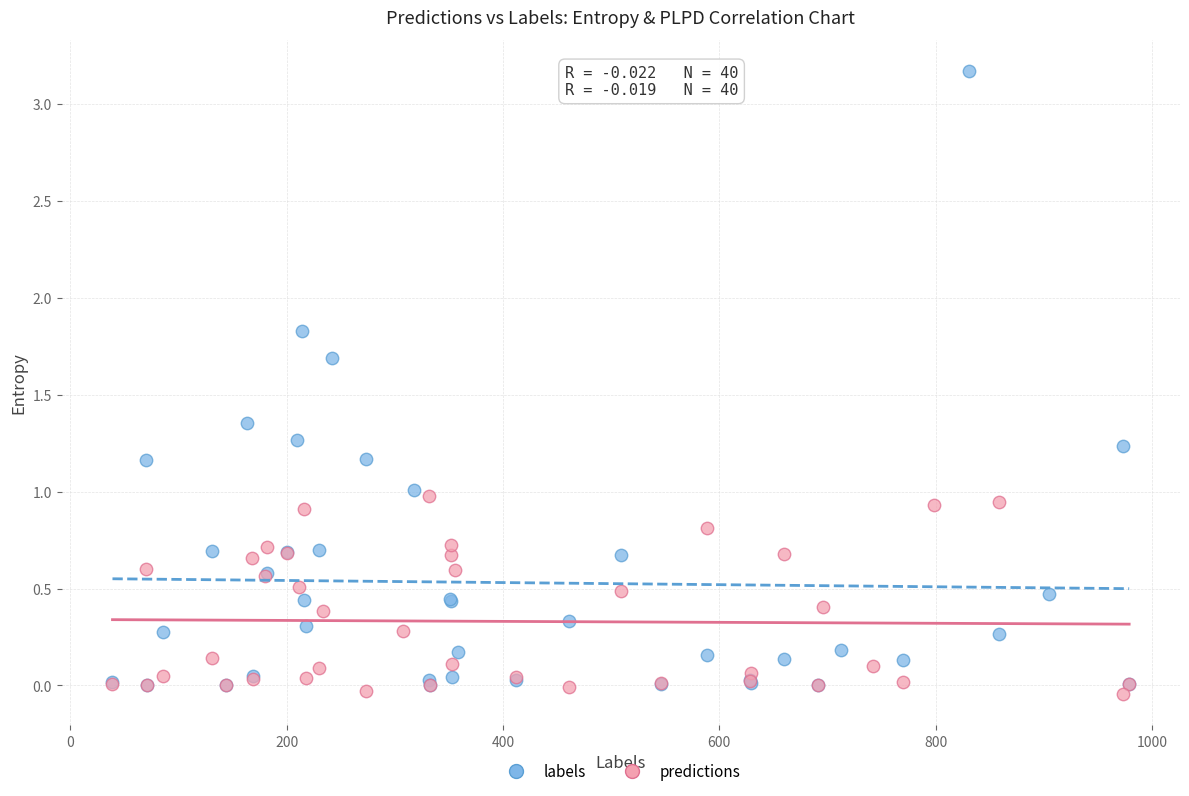

Which series has the widest spread of Y values?

labels